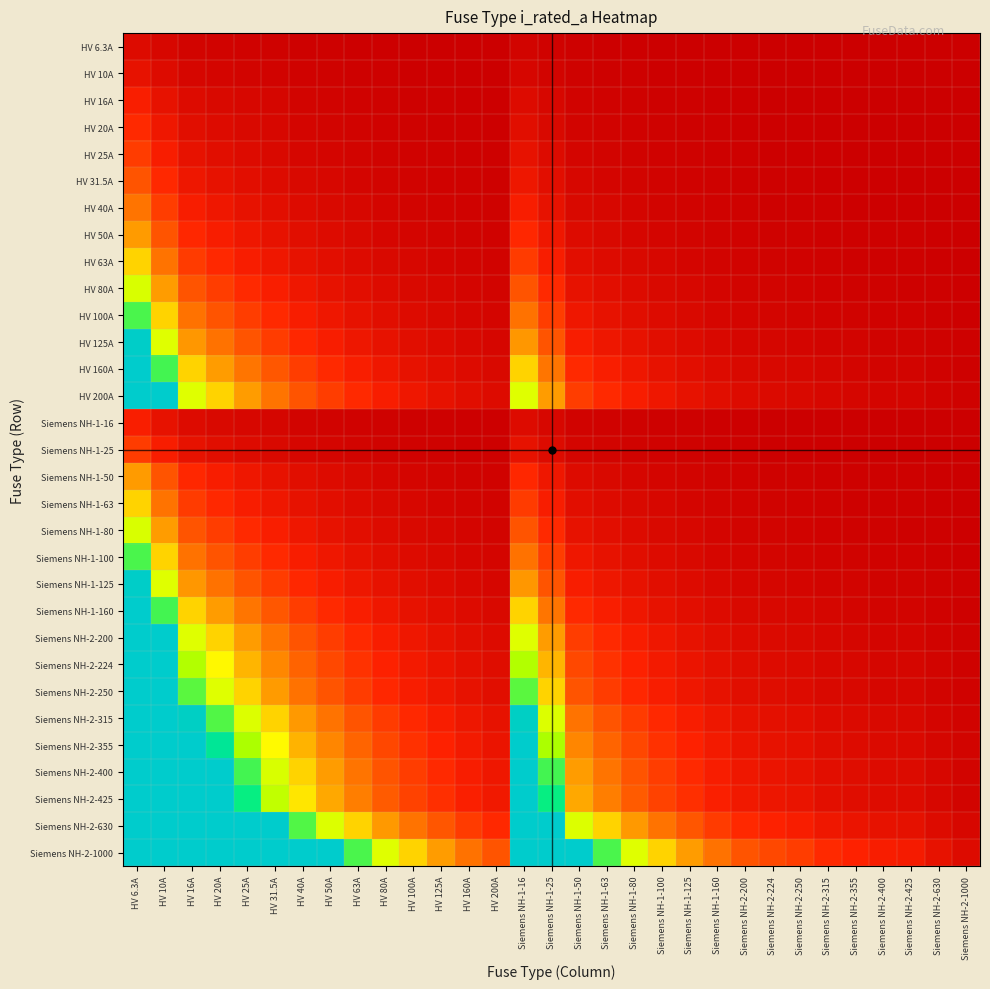

Reading left to right, list all the values displayed in this chart.

HV 6.3A: HV 6.3A=1.0	HV 10A=0.6	HV 16A=0.4	HV 20A=0.3	HV 25A=0.3	HV 31.5A=0.2	HV 40A=0.2	HV 50A=0.1	HV 63A=0.1	HV 80A=0.1	HV 100A=0.1	HV 125A=0.1	HV 160A=0.0	HV 200A=0.0	Siemens NH-1-16=0.4	Siemens NH-1-25=0.3	Siemens NH-1-50=0.1	Siemens NH-1-63=0.1	Siemens NH-1-80=0.1	Siemens NH-1-100=0.1	Siemens NH-1-125=0.1	Siemens NH-1-160=0.0	Siemens NH-2-200=0.0	Siemens NH-2-224=0.0	Siemens NH-2-250=0.0	Siemens NH-2-315=0.0	Siemens NH-2-355=0.0	Siemens NH-2-400=0.0	Siemens NH-2-425=0.0	Siemens NH-2-630=0.0	Siemens NH-2-1000=0.0
HV 10A: HV 6.3A=1.6	HV 10A=1.0	HV 16A=0.6	HV 20A=0.5	HV 25A=0.4	HV 31.5A=0.3	HV 40A=0.2	HV 50A=0.2	HV 63A=0.2	HV 80A=0.1	HV 100A=0.1	HV 125A=0.1	HV 160A=0.1	HV 200A=0.0	Siemens NH-1-16=0.6	Siemens NH-1-25=0.4	Siemens NH-1-50=0.2	Siemens NH-1-63=0.2	Siemens NH-1-80=0.1	Siemens NH-1-100=0.1	Siemens NH-1-125=0.1	Siemens NH-1-160=0.1	Siemens NH-2-200=0.0	Siemens NH-2-224=0.0	Siemens NH-2-250=0.0	Siemens NH-2-315=0.0	Siemens NH-2-355=0.0	Siemens NH-2-400=0.0	Siemens NH-2-425=0.0	Siemens NH-2-630=0.0	Siemens NH-2-1000=0.0
HV 16A: HV 6.3A=2.5	HV 10A=1.6	HV 16A=1.0	HV 20A=0.8	HV 25A=0.6	HV 31.5A=0.5	HV 40A=0.4	HV 50A=0.3	HV 63A=0.3	HV 80A=0.2	HV 100A=0.2	HV 125A=0.1	HV 160A=0.1	HV 200A=0.1	Siemens NH-1-16=1.0	Siemens NH-1-25=0.6	Siemens NH-1-50=0.3	Siemens NH-1-63=0.3	Siemens NH-1-80=0.2	Siemens NH-1-100=0.2	Siemens NH-1-125=0.1	Siemens NH-1-160=0.1	Siemens NH-2-200=0.1	Siemens NH-2-224=0.1	Siemens NH-2-250=0.1	Siemens NH-2-315=0.1	Siemens NH-2-355=0.0	Siemens NH-2-400=0.0	Siemens NH-2-425=0.0	Siemens NH-2-630=0.0	Siemens NH-2-1000=0.0
HV 20A: HV 6.3A=3.2	HV 10A=2.0	HV 16A=1.2	HV 20A=1.0	HV 25A=0.8	HV 31.5A=0.6	HV 40A=0.5	HV 50A=0.4	HV 63A=0.3	HV 80A=0.2	HV 100A=0.2	HV 125A=0.2	HV 160A=0.1	HV 200A=0.1	Siemens NH-1-16=1.2	Siemens NH-1-25=0.8	Siemens NH-1-50=0.4	Siemens NH-1-63=0.3	Siemens NH-1-80=0.2	Siemens NH-1-100=0.2	Siemens NH-1-125=0.2	Siemens NH-1-160=0.1	Siemens NH-2-200=0.1	Siemens NH-2-224=0.1	Siemens NH-2-250=0.1	Siemens NH-2-315=0.1	Siemens NH-2-355=0.1	Siemens NH-2-400=0.0	Siemens NH-2-425=0.0	Siemens NH-2-630=0.0	Siemens NH-2-1000=0.0
HV 25A: HV 6.3A=4.0	HV 10A=2.5	HV 16A=1.6	HV 20A=1.2	HV 25A=1.0	HV 31.5A=0.8	HV 40A=0.6	HV 50A=0.5	HV 63A=0.4	HV 80A=0.3	HV 100A=0.2	HV 125A=0.2	HV 160A=0.2	HV 200A=0.1	Siemens NH-1-16=1.6	Siemens NH-1-25=1.0	Siemens NH-1-50=0.5	Siemens NH-1-63=0.4	Siemens NH-1-80=0.3	Siemens NH-1-100=0.2	Siemens NH-1-125=0.2	Siemens NH-1-160=0.2	Siemens NH-2-200=0.1	Siemens NH-2-224=0.1	Siemens NH-2-250=0.1	Siemens NH-2-315=0.1	Siemens NH-2-355=0.1	Siemens NH-2-400=0.1	Siemens NH-2-425=0.1	Siemens NH-2-630=0.0	Siemens NH-2-1000=0.0
HV 31.5A: HV 6.3A=5.0	HV 10A=3.1	HV 16A=2.0	HV 20A=1.6	HV 25A=1.3	HV 31.5A=1.0	HV 40A=0.8	HV 50A=0.6	HV 63A=0.5	HV 80A=0.4	HV 100A=0.3	HV 125A=0.3	HV 160A=0.2	HV 200A=0.2	Siemens NH-1-16=2.0	Siemens NH-1-25=1.3	Siemens NH-1-50=0.6	Siemens NH-1-63=0.5	Siemens NH-1-80=0.4	Siemens NH-1-100=0.3	Siemens NH-1-125=0.3	Siemens NH-1-160=0.2	Siemens NH-2-200=0.2	Siemens NH-2-224=0.1	Siemens NH-2-250=0.1	Siemens NH-2-315=0.1	Siemens NH-2-355=0.1	Siemens NH-2-400=0.1	Siemens NH-2-425=0.1	Siemens NH-2-630=0.0	Siemens NH-2-1000=0.0
HV 40A: HV 6.3A=6.3	HV 10A=4.0	HV 16A=2.5	HV 20A=2.0	HV 25A=1.6	HV 31.5A=1.3	HV 40A=1.0	HV 50A=0.8	HV 63A=0.6	HV 80A=0.5	HV 100A=0.4	HV 125A=0.3	HV 160A=0.2	HV 200A=0.2	Siemens NH-1-16=2.5	Siemens NH-1-25=1.6	Siemens NH-1-50=0.8	Siemens NH-1-63=0.6	Siemens NH-1-80=0.5	Siemens NH-1-100=0.4	Siemens NH-1-125=0.3	Siemens NH-1-160=0.2	Siemens NH-2-200=0.2	Siemens NH-2-224=0.2	Siemens NH-2-250=0.2	Siemens NH-2-315=0.1	Siemens NH-2-355=0.1	Siemens NH-2-400=0.1	Siemens NH-2-425=0.1	Siemens NH-2-630=0.1	Siemens NH-2-1000=0.0
HV 50A: HV 6.3A=7.9	HV 10A=5.0	HV 16A=3.1	HV 20A=2.5	HV 25A=2.0	HV 31.5A=1.6	HV 40A=1.2	HV 50A=1.0	HV 63A=0.8	HV 80A=0.6	HV 100A=0.5	HV 125A=0.4	HV 160A=0.3	HV 200A=0.2	Siemens NH-1-16=3.1	Siemens NH-1-25=2.0	Siemens NH-1-50=1.0	Siemens NH-1-63=0.8	Siemens NH-1-80=0.6	Siemens NH-1-100=0.5	Siemens NH-1-125=0.4	Siemens NH-1-160=0.3	Siemens NH-2-200=0.2	Siemens NH-2-224=0.2	Siemens NH-2-250=0.2	Siemens NH-2-315=0.2	Siemens NH-2-355=0.1	Siemens NH-2-400=0.1	Siemens NH-2-425=0.1	Siemens NH-2-630=0.1	Siemens NH-2-1000=0.0
HV 63A: HV 6.3A=10.0	HV 10A=6.3	HV 16A=3.9	HV 20A=3.1	HV 25A=2.5	HV 31.5A=2.0	HV 40A=1.6	HV 50A=1.3	HV 63A=1.0	HV 80A=0.8	HV 100A=0.6	HV 125A=0.5	HV 160A=0.4	HV 200A=0.3	Siemens NH-1-16=3.9	Siemens NH-1-25=2.5	Siemens NH-1-50=1.3	Siemens NH-1-63=1.0	Siemens NH-1-80=0.8	Siemens NH-1-100=0.6	Siemens NH-1-125=0.5	Siemens NH-1-160=0.4	Siemens NH-2-200=0.3	Siemens NH-2-224=0.3	Siemens NH-2-250=0.3	Siemens NH-2-315=0.2	Siemens NH-2-355=0.2	Siemens NH-2-400=0.2	Siemens NH-2-425=0.1	Siemens NH-2-630=0.1	Siemens NH-2-1000=0.1
HV 80A: HV 6.3A=12.7	HV 10A=8.0	HV 16A=5.0	HV 20A=4.0	HV 25A=3.2	HV 31.5A=2.5	HV 40A=2.0	HV 50A=1.6	HV 63A=1.3	HV 80A=1.0	HV 100A=0.8	HV 125A=0.6	HV 160A=0.5	HV 200A=0.4	Siemens NH-1-16=5.0	Siemens NH-1-25=3.2	Siemens NH-1-50=1.6	Siemens NH-1-63=1.3	Siemens NH-1-80=1.0	Siemens NH-1-100=0.8	Siemens NH-1-125=0.6	Siemens NH-1-160=0.5	Siemens NH-2-200=0.4	Siemens NH-2-224=0.4	Siemens NH-2-250=0.3	Siemens NH-2-315=0.3	Siemens NH-2-355=0.2	Siemens NH-2-400=0.2	Siemens NH-2-425=0.2	Siemens NH-2-630=0.1	Siemens NH-2-1000=0.1
HV 100A: HV 6.3A=15.9	HV 10A=10.0	HV 16A=6.2	HV 20A=5.0	HV 25A=4.0	HV 31.5A=3.2	HV 40A=2.5	HV 50A=2.0	HV 63A=1.6	HV 80A=1.2	HV 100A=1.0	HV 125A=0.8	HV 160A=0.6	HV 200A=0.5	Siemens NH-1-16=6.2	Siemens NH-1-25=4.0	Siemens NH-1-50=2.0	Siemens NH-1-63=1.6	Siemens NH-1-80=1.2	Siemens NH-1-100=1.0	Siemens NH-1-125=0.8	Siemens NH-1-160=0.6	Siemens NH-2-200=0.5	Siemens NH-2-224=0.4	Siemens NH-2-250=0.4	Siemens NH-2-315=0.3	Siemens NH-2-355=0.3	Siemens NH-2-400=0.2	Siemens NH-2-425=0.2	Siemens NH-2-630=0.2	Siemens NH-2-1000=0.1
HV 125A: HV 6.3A=19.8	HV 10A=12.5	HV 16A=7.8	HV 20A=6.2	HV 25A=5.0	HV 31.5A=4.0	HV 40A=3.1	HV 50A=2.5	HV 63A=2.0	HV 80A=1.6	HV 100A=1.2	HV 125A=1.0	HV 160A=0.8	HV 200A=0.6	Siemens NH-1-16=7.8	Siemens NH-1-25=5.0	Siemens NH-1-50=2.5	Siemens NH-1-63=2.0	Siemens NH-1-80=1.6	Siemens NH-1-100=1.2	Siemens NH-1-125=1.0	Siemens NH-1-160=0.8	Siemens NH-2-200=0.6	Siemens NH-2-224=0.6	Siemens NH-2-250=0.5	Siemens NH-2-315=0.4	Siemens NH-2-355=0.4	Siemens NH-2-400=0.3	Siemens NH-2-425=0.3	Siemens NH-2-630=0.2	Siemens NH-2-1000=0.1
HV 160A: HV 6.3A=20.0	HV 10A=16.0	HV 16A=10.0	HV 20A=8.0	HV 25A=6.4	HV 31.5A=5.1	HV 40A=4.0	HV 50A=3.2	HV 63A=2.5	HV 80A=2.0	HV 100A=1.6	HV 125A=1.3	HV 160A=1.0	HV 200A=0.8	Siemens NH-1-16=10.0	Siemens NH-1-25=6.4	Siemens NH-1-50=3.2	Siemens NH-1-63=2.5	Siemens NH-1-80=2.0	Siemens NH-1-100=1.6	Siemens NH-1-125=1.3	Siemens NH-1-160=1.0	Siemens NH-2-200=0.8	Siemens NH-2-224=0.7	Siemens NH-2-250=0.6	Siemens NH-2-315=0.5	Siemens NH-2-355=0.5	Siemens NH-2-400=0.4	Siemens NH-2-425=0.4	Siemens NH-2-630=0.3	Siemens NH-2-1000=0.2
HV 200A: HV 6.3A=20.0	HV 10A=20.0	HV 16A=12.5	HV 20A=10.0	HV 25A=8.0	HV 31.5A=6.3	HV 40A=5.0	HV 50A=4.0	HV 63A=3.2	HV 80A=2.5	HV 100A=2.0	HV 125A=1.6	HV 160A=1.2	HV 200A=1.0	Siemens NH-1-16=12.5	Siemens NH-1-25=8.0	Siemens NH-1-50=4.0	Siemens NH-1-63=3.2	Siemens NH-1-80=2.5	Siemens NH-1-100=2.0	Siemens NH-1-125=1.6	Siemens NH-1-160=1.2	Siemens NH-2-200=1.0	Siemens NH-2-224=0.9	Siemens NH-2-250=0.8	Siemens NH-2-315=0.6	Siemens NH-2-355=0.6	Siemens NH-2-400=0.5	Siemens NH-2-425=0.5	Siemens NH-2-630=0.3	Siemens NH-2-1000=0.2
Siemens NH-1-16: HV 6.3A=2.5	HV 10A=1.6	HV 16A=1.0	HV 20A=0.8	HV 25A=0.6	HV 31.5A=0.5	HV 40A=0.4	HV 50A=0.3	HV 63A=0.3	HV 80A=0.2	HV 100A=0.2	HV 125A=0.1	HV 160A=0.1	HV 200A=0.1	Siemens NH-1-16=1.0	Siemens NH-1-25=0.6	Siemens NH-1-50=0.3	Siemens NH-1-63=0.3	Siemens NH-1-80=0.2	Siemens NH-1-100=0.2	Siemens NH-1-125=0.1	Siemens NH-1-160=0.1	Siemens NH-2-200=0.1	Siemens NH-2-224=0.1	Siemens NH-2-250=0.1	Siemens NH-2-315=0.1	Siemens NH-2-355=0.0	Siemens NH-2-400=0.0	Siemens NH-2-425=0.0	Siemens NH-2-630=0.0	Siemens NH-2-1000=0.0
Siemens NH-1-25: HV 6.3A=4.0	HV 10A=2.5	HV 16A=1.6	HV 20A=1.2	HV 25A=1.0	HV 31.5A=0.8	HV 40A=0.6	HV 50A=0.5	HV 63A=0.4	HV 80A=0.3	HV 100A=0.2	HV 125A=0.2	HV 160A=0.2	HV 200A=0.1	Siemens NH-1-16=1.6	Siemens NH-1-25=1.0	Siemens NH-1-50=0.5	Siemens NH-1-63=0.4	Siemens NH-1-80=0.3	Siemens NH-1-100=0.2	Siemens NH-1-125=0.2	Siemens NH-1-160=0.2	Siemens NH-2-200=0.1	Siemens NH-2-224=0.1	Siemens NH-2-250=0.1	Siemens NH-2-315=0.1	Siemens NH-2-355=0.1	Siemens NH-2-400=0.1	Siemens NH-2-425=0.1	Siemens NH-2-630=0.0	Siemens NH-2-1000=0.0
Siemens NH-1-50: HV 6.3A=7.9	HV 10A=5.0	HV 16A=3.1	HV 20A=2.5	HV 25A=2.0	HV 31.5A=1.6	HV 40A=1.2	HV 50A=1.0	HV 63A=0.8	HV 80A=0.6	HV 100A=0.5	HV 125A=0.4	HV 160A=0.3	HV 200A=0.2	Siemens NH-1-16=3.1	Siemens NH-1-25=2.0	Siemens NH-1-50=1.0	Siemens NH-1-63=0.8	Siemens NH-1-80=0.6	Siemens NH-1-100=0.5	Siemens NH-1-125=0.4	Siemens NH-1-160=0.3	Siemens NH-2-200=0.2	Siemens NH-2-224=0.2	Siemens NH-2-250=0.2	Siemens NH-2-315=0.2	Siemens NH-2-355=0.1	Siemens NH-2-400=0.1	Siemens NH-2-425=0.1	Siemens NH-2-630=0.1	Siemens NH-2-1000=0.0
Siemens NH-1-63: HV 6.3A=10.0	HV 10A=6.3	HV 16A=3.9	HV 20A=3.1	HV 25A=2.5	HV 31.5A=2.0	HV 40A=1.6	HV 50A=1.3	HV 63A=1.0	HV 80A=0.8	HV 100A=0.6	HV 125A=0.5	HV 160A=0.4	HV 200A=0.3	Siemens NH-1-16=3.9	Siemens NH-1-25=2.5	Siemens NH-1-50=1.3	Siemens NH-1-63=1.0	Siemens NH-1-80=0.8	Siemens NH-1-100=0.6	Siemens NH-1-125=0.5	Siemens NH-1-160=0.4	Siemens NH-2-200=0.3	Siemens NH-2-224=0.3	Siemens NH-2-250=0.3	Siemens NH-2-315=0.2	Siemens NH-2-355=0.2	Siemens NH-2-400=0.2	Siemens NH-2-425=0.1	Siemens NH-2-630=0.1	Siemens NH-2-1000=0.1
Siemens NH-1-80: HV 6.3A=12.7	HV 10A=8.0	HV 16A=5.0	HV 20A=4.0	HV 25A=3.2	HV 31.5A=2.5	HV 40A=2.0	HV 50A=1.6	HV 63A=1.3	HV 80A=1.0	HV 100A=0.8	HV 125A=0.6	HV 160A=0.5	HV 200A=0.4	Siemens NH-1-16=5.0	Siemens NH-1-25=3.2	Siemens NH-1-50=1.6	Siemens NH-1-63=1.3	Siemens NH-1-80=1.0	Siemens NH-1-100=0.8	Siemens NH-1-125=0.6	Siemens NH-1-160=0.5	Siemens NH-2-200=0.4	Siemens NH-2-224=0.4	Siemens NH-2-250=0.3	Siemens NH-2-315=0.3	Siemens NH-2-355=0.2	Siemens NH-2-400=0.2	Siemens NH-2-425=0.2	Siemens NH-2-630=0.1	Siemens NH-2-1000=0.1
Siemens NH-1-100: HV 6.3A=15.9	HV 10A=10.0	HV 16A=6.2	HV 20A=5.0	HV 25A=4.0	HV 31.5A=3.2	HV 40A=2.5	HV 50A=2.0	HV 63A=1.6	HV 80A=1.2	HV 100A=1.0	HV 125A=0.8	HV 160A=0.6	HV 200A=0.5	Siemens NH-1-16=6.2	Siemens NH-1-25=4.0	Siemens NH-1-50=2.0	Siemens NH-1-63=1.6	Siemens NH-1-80=1.2	Siemens NH-1-100=1.0	Siemens NH-1-125=0.8	Siemens NH-1-160=0.6	Siemens NH-2-200=0.5	Siemens NH-2-224=0.4	Siemens NH-2-250=0.4	Siemens NH-2-315=0.3	Siemens NH-2-355=0.3	Siemens NH-2-400=0.2	Siemens NH-2-425=0.2	Siemens NH-2-630=0.2	Siemens NH-2-1000=0.1
Siemens NH-1-125: HV 6.3A=19.8	HV 10A=12.5	HV 16A=7.8	HV 20A=6.2	HV 25A=5.0	HV 31.5A=4.0	HV 40A=3.1	HV 50A=2.5	HV 63A=2.0	HV 80A=1.6	HV 100A=1.2	HV 125A=1.0	HV 160A=0.8	HV 200A=0.6	Siemens NH-1-16=7.8	Siemens NH-1-25=5.0	Siemens NH-1-50=2.5	Siemens NH-1-63=2.0	Siemens NH-1-80=1.6	Siemens NH-1-100=1.2	Siemens NH-1-125=1.0	Siemens NH-1-160=0.8	Siemens NH-2-200=0.6	Siemens NH-2-224=0.6	Siemens NH-2-250=0.5	Siemens NH-2-315=0.4	Siemens NH-2-355=0.4	Siemens NH-2-400=0.3	Siemens NH-2-425=0.3	Siemens NH-2-630=0.2	Siemens NH-2-1000=0.1
Siemens NH-1-160: HV 6.3A=20.0	HV 10A=16.0	HV 16A=10.0	HV 20A=8.0	HV 25A=6.4	HV 31.5A=5.1	HV 40A=4.0	HV 50A=3.2	HV 63A=2.5	HV 80A=2.0	HV 100A=1.6	HV 125A=1.3	HV 160A=1.0	HV 200A=0.8	Siemens NH-1-16=10.0	Siemens NH-1-25=6.4	Siemens NH-1-50=3.2	Siemens NH-1-63=2.5	Siemens NH-1-80=2.0	Siemens NH-1-100=1.6	Siemens NH-1-125=1.3	Siemens NH-1-160=1.0	Siemens NH-2-200=0.8	Siemens NH-2-224=0.7	Siemens NH-2-250=0.6	Siemens NH-2-315=0.5	Siemens NH-2-355=0.5	Siemens NH-2-400=0.4	Siemens NH-2-425=0.4	Siemens NH-2-630=0.3	Siemens NH-2-1000=0.2
Siemens NH-2-200: HV 6.3A=20.0	HV 10A=20.0	HV 16A=12.5	HV 20A=10.0	HV 25A=8.0	HV 31.5A=6.3	HV 40A=5.0	HV 50A=4.0	HV 63A=3.2	HV 80A=2.5	HV 100A=2.0	HV 125A=1.6	HV 160A=1.2	HV 200A=1.0	Siemens NH-1-16=12.5	Siemens NH-1-25=8.0	Siemens NH-1-50=4.0	Siemens NH-1-63=3.2	Siemens NH-1-80=2.5	Siemens NH-1-100=2.0	Siemens NH-1-125=1.6	Siemens NH-1-160=1.2	Siemens NH-2-200=1.0	Siemens NH-2-224=0.9	Siemens NH-2-250=0.8	Siemens NH-2-315=0.6	Siemens NH-2-355=0.6	Siemens NH-2-400=0.5	Siemens NH-2-425=0.5	Siemens NH-2-630=0.3	Siemens NH-2-1000=0.2
Siemens NH-2-224: HV 6.3A=20.0	HV 10A=20.0	HV 16A=14.0	HV 20A=11.2	HV 25A=9.0	HV 31.5A=7.1	HV 40A=5.6	HV 50A=4.5	HV 63A=3.6	HV 80A=2.8	HV 100A=2.2	HV 125A=1.8	HV 160A=1.4	HV 200A=1.1	Siemens NH-1-16=14.0	Siemens NH-1-25=9.0	Siemens NH-1-50=4.5	Siemens NH-1-63=3.6	Siemens NH-1-80=2.8	Siemens NH-1-100=2.2	Siemens NH-1-125=1.8	Siemens NH-1-160=1.4	Siemens NH-2-200=1.1	Siemens NH-2-224=1.0	Siemens NH-2-250=0.9	Siemens NH-2-315=0.7	Siemens NH-2-355=0.6	Siemens NH-2-400=0.6	Siemens NH-2-425=0.5	Siemens NH-2-630=0.4	Siemens NH-2-1000=0.2
Siemens NH-2-250: HV 6.3A=20.0	HV 10A=20.0	HV 16A=15.6	HV 20A=12.5	HV 25A=10.0	HV 31.5A=7.9	HV 40A=6.2	HV 50A=5.0	HV 63A=4.0	HV 80A=3.1	HV 100A=2.5	HV 125A=2.0	HV 160A=1.6	HV 200A=1.2	Siemens NH-1-16=15.6	Siemens NH-1-25=10.0	Siemens NH-1-50=5.0	Siemens NH-1-63=4.0	Siemens NH-1-80=3.1	Siemens NH-1-100=2.5	Siemens NH-1-125=2.0	Siemens NH-1-160=1.6	Siemens NH-2-200=1.2	Siemens NH-2-224=1.1	Siemens NH-2-250=1.0	Siemens NH-2-315=0.8	Siemens NH-2-355=0.7	Siemens NH-2-400=0.6	Siemens NH-2-425=0.6	Siemens NH-2-630=0.4	Siemens NH-2-1000=0.2
Siemens NH-2-315: HV 6.3A=20.0	HV 10A=20.0	HV 16A=19.7	HV 20A=15.7	HV 25A=12.6	HV 31.5A=10.0	HV 40A=7.9	HV 50A=6.3	HV 63A=5.0	HV 80A=3.9	HV 100A=3.1	HV 125A=2.5	HV 160A=2.0	HV 200A=1.6	Siemens NH-1-16=19.7	Siemens NH-1-25=12.6	Siemens NH-1-50=6.3	Siemens NH-1-63=5.0	Siemens NH-1-80=3.9	Siemens NH-1-100=3.1	Siemens NH-1-125=2.5	Siemens NH-1-160=2.0	Siemens NH-2-200=1.6	Siemens NH-2-224=1.4	Siemens NH-2-250=1.3	Siemens NH-2-315=1.0	Siemens NH-2-355=0.9	Siemens NH-2-400=0.8	Siemens NH-2-425=0.7	Siemens NH-2-630=0.5	Siemens NH-2-1000=0.3
Siemens NH-2-355: HV 6.3A=20.0	HV 10A=20.0	HV 16A=20.0	HV 20A=17.7	HV 25A=14.2	HV 31.5A=11.3	HV 40A=8.9	HV 50A=7.1	HV 63A=5.6	HV 80A=4.4	HV 100A=3.5	HV 125A=2.8	HV 160A=2.2	HV 200A=1.8	Siemens NH-1-16=20.0	Siemens NH-1-25=14.2	Siemens NH-1-50=7.1	Siemens NH-1-63=5.6	Siemens NH-1-80=4.4	Siemens NH-1-100=3.5	Siemens NH-1-125=2.8	Siemens NH-1-160=2.2	Siemens NH-2-200=1.8	Siemens NH-2-224=1.6	Siemens NH-2-250=1.4	Siemens NH-2-315=1.1	Siemens NH-2-355=1.0	Siemens NH-2-400=0.9	Siemens NH-2-425=0.8	Siemens NH-2-630=0.6	Siemens NH-2-1000=0.4
Siemens NH-2-400: HV 6.3A=20.0	HV 10A=20.0	HV 16A=20.0	HV 20A=20.0	HV 25A=16.0	HV 31.5A=12.7	HV 40A=10.0	HV 50A=8.0	HV 63A=6.3	HV 80A=5.0	HV 100A=4.0	HV 125A=3.2	HV 160A=2.5	HV 200A=2.0	Siemens NH-1-16=20.0	Siemens NH-1-25=16.0	Siemens NH-1-50=8.0	Siemens NH-1-63=6.3	Siemens NH-1-80=5.0	Siemens NH-1-100=4.0	Siemens NH-1-125=3.2	Siemens NH-1-160=2.5	Siemens NH-2-200=2.0	Siemens NH-2-224=1.8	Siemens NH-2-250=1.6	Siemens NH-2-315=1.3	Siemens NH-2-355=1.1	Siemens NH-2-400=1.0	Siemens NH-2-425=0.9	Siemens NH-2-630=0.6	Siemens NH-2-1000=0.4
Siemens NH-2-425: HV 6.3A=20.0	HV 10A=20.0	HV 16A=20.0	HV 20A=20.0	HV 25A=17.0	HV 31.5A=13.5	HV 40A=10.6	HV 50A=8.5	HV 63A=6.7	HV 80A=5.3	HV 100A=4.2	HV 125A=3.4	HV 160A=2.7	HV 200A=2.1	Siemens NH-1-16=20.0	Siemens NH-1-25=17.0	Siemens NH-1-50=8.5	Siemens NH-1-63=6.7	Siemens NH-1-80=5.3	Siemens NH-1-100=4.2	Siemens NH-1-125=3.4	Siemens NH-1-160=2.7	Siemens NH-2-200=2.1	Siemens NH-2-224=1.9	Siemens NH-2-250=1.7	Siemens NH-2-315=1.3	Siemens NH-2-355=1.2	Siemens NH-2-400=1.1	Siemens NH-2-425=1.0	Siemens NH-2-630=0.7	Siemens NH-2-1000=0.4
Siemens NH-2-630: HV 6.3A=20.0	HV 10A=20.0	HV 16A=20.0	HV 20A=20.0	HV 25A=20.0	HV 31.5A=20.0	HV 40A=15.7	HV 50A=12.6	HV 63A=10.0	HV 80A=7.9	HV 100A=6.3	HV 125A=5.0	HV 160A=3.9	HV 200A=3.1	Siemens NH-1-16=20.0	Siemens NH-1-25=20.0	Siemens NH-1-50=12.6	Siemens NH-1-63=10.0	Siemens NH-1-80=7.9	Siemens NH-1-100=6.3	Siemens NH-1-125=5.0	Siemens NH-1-160=3.9	Siemens NH-2-200=3.1	Siemens NH-2-224=2.8	Siemens NH-2-250=2.5	Siemens NH-2-315=2.0	Siemens NH-2-355=1.8	Siemens NH-2-400=1.6	Siemens NH-2-425=1.5	Siemens NH-2-630=1.0	Siemens NH-2-1000=0.6
Siemens NH-2-1000: HV 6.3A=20.0	HV 10A=20.0	HV 16A=20.0	HV 20A=20.0	HV 25A=20.0	HV 31.5A=20.0	HV 40A=20.0	HV 50A=20.0	HV 63A=15.9	HV 80A=12.5	HV 100A=10.0	HV 125A=8.0	HV 160A=6.2	HV 200A=5.0	Siemens NH-1-16=20.0	Siemens NH-1-25=20.0	Siemens NH-1-50=20.0	Siemens NH-1-63=15.9	Siemens NH-1-80=12.5	Siemens NH-1-100=10.0	Siemens NH-1-125=8.0	Siemens NH-1-160=6.2	Siemens NH-2-200=5.0	Siemens NH-2-224=4.5	Siemens NH-2-250=4.0	Siemens NH-2-315=3.2	Siemens NH-2-355=2.8	Siemens NH-2-400=2.5	Siemens NH-2-425=2.4	Siemens NH-2-630=1.6	Siemens NH-2-1000=1.0